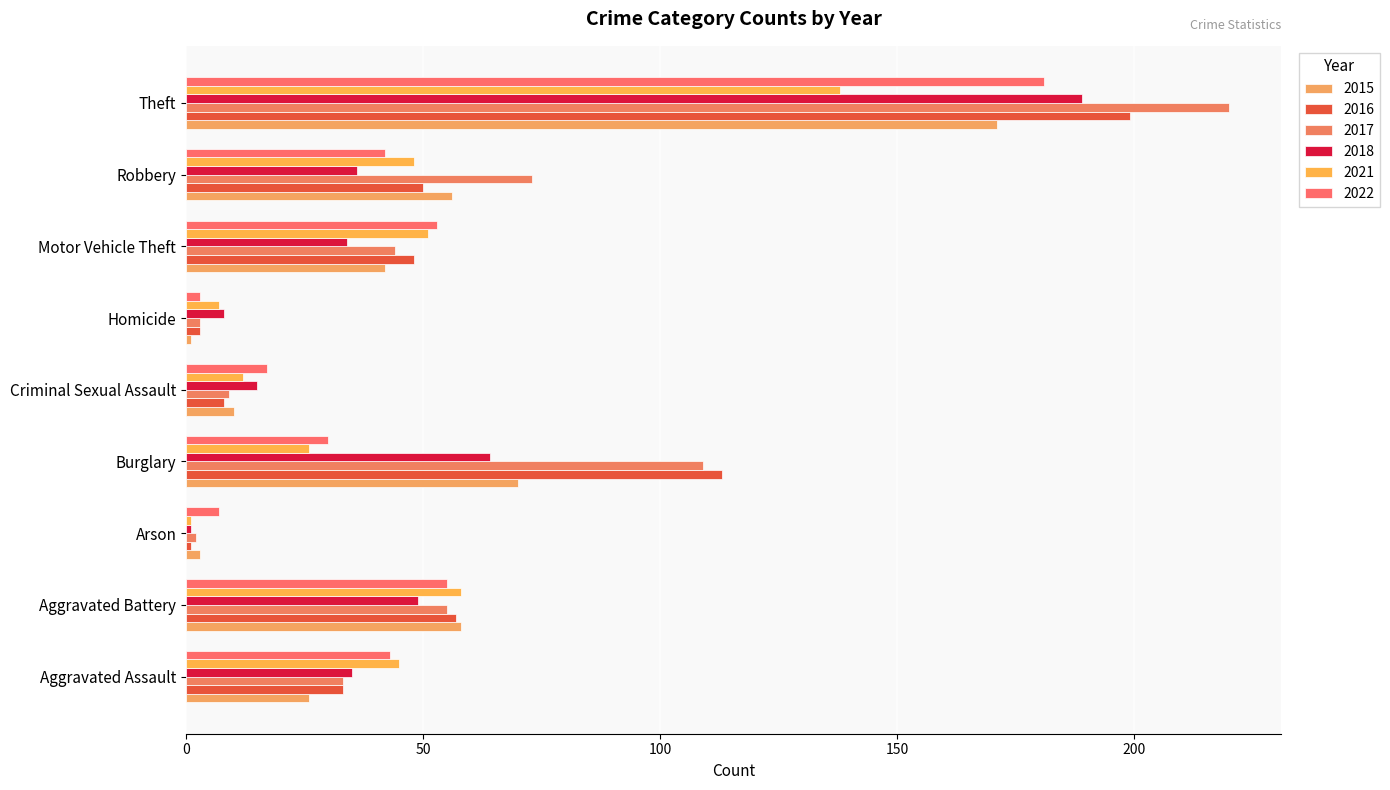

Rank the series by their maximum value, from lowest to highest.

2021, 2015, 2022, 2018, 2016, 2017